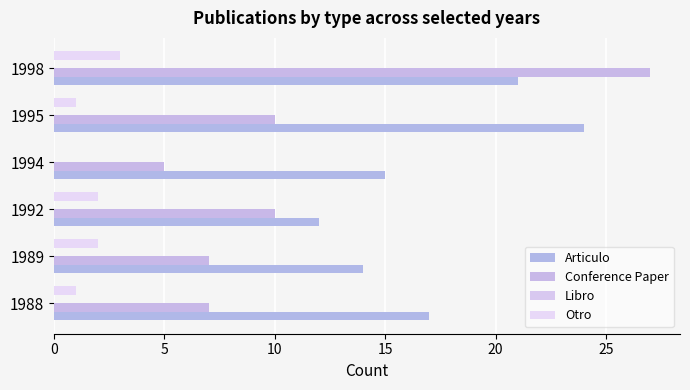

How many data points does each series have?

6